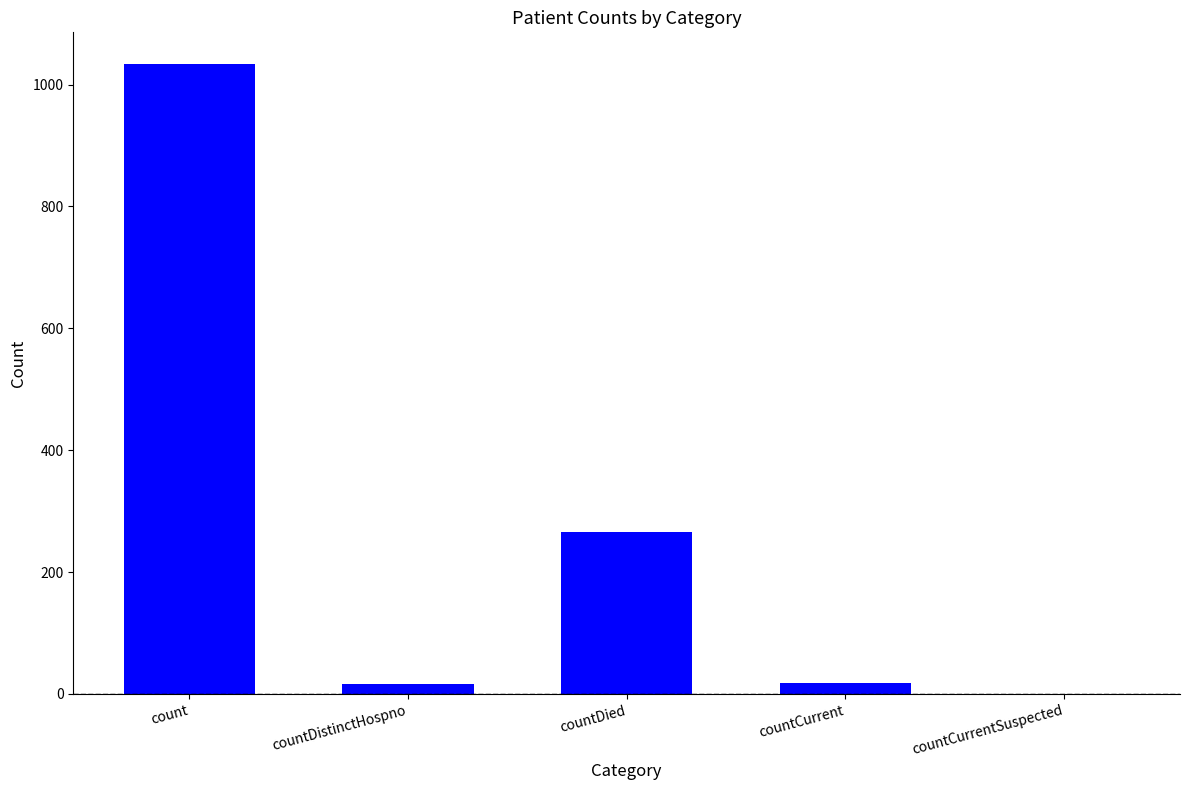

Where is the data nearest to the value 517?

countDied